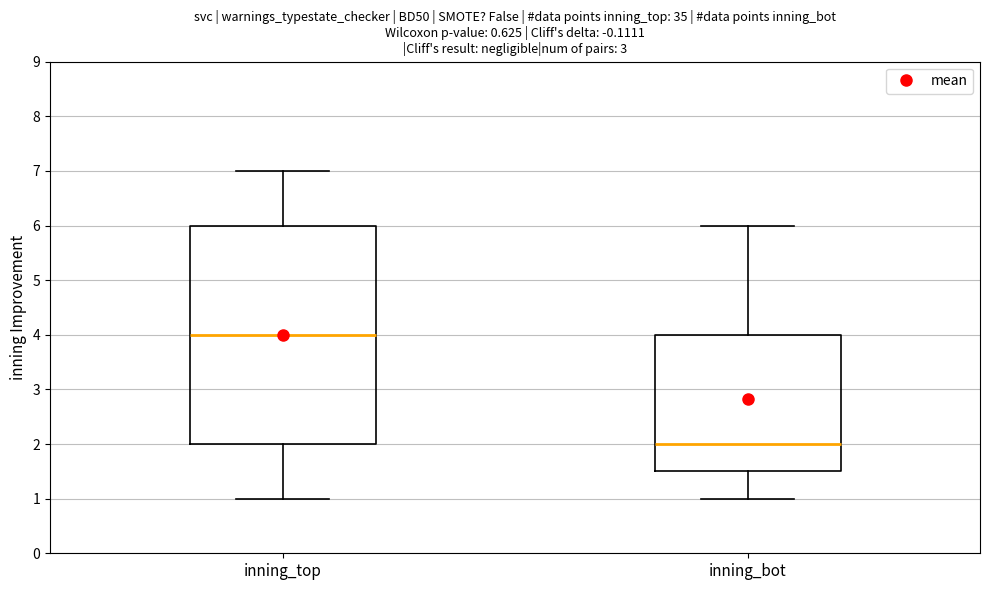

Which box is the tallest, from its lower edge to its upper edge?

inning_top